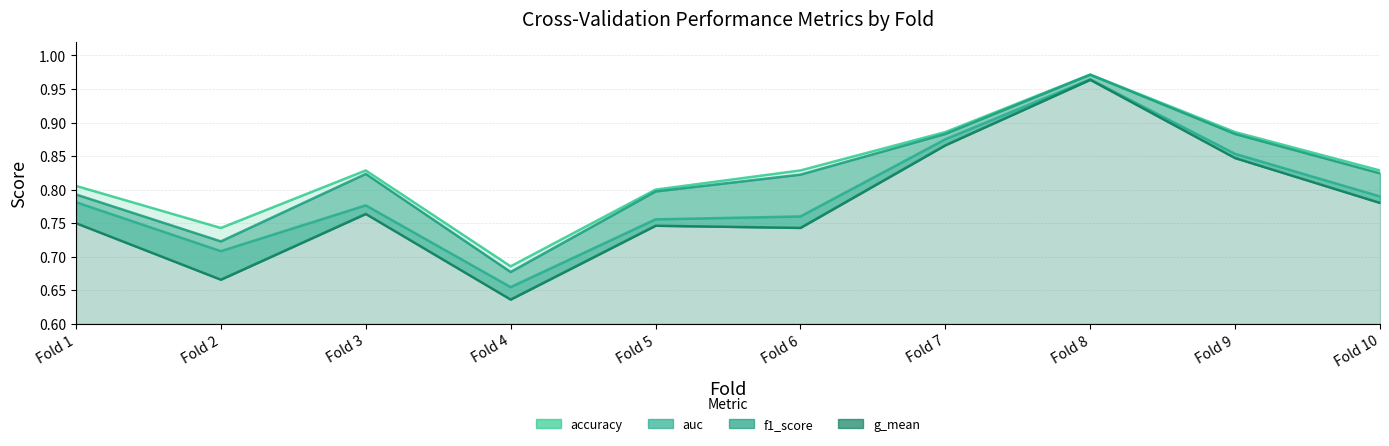

Which label corresponds to the smallest value in the chart?

Fold 4